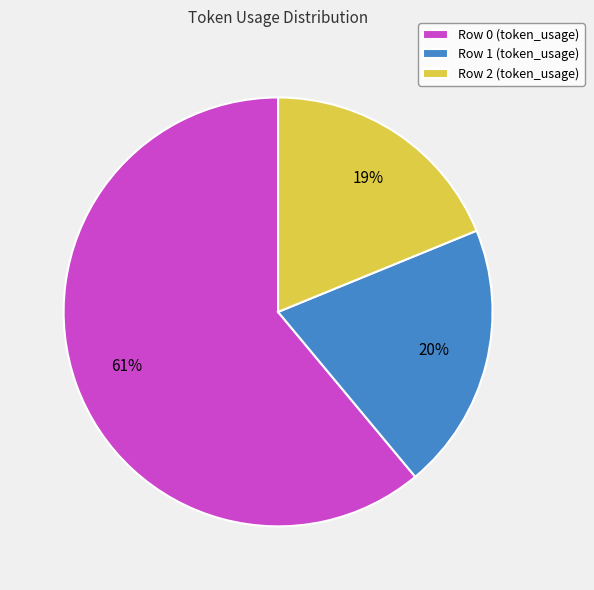

What is the smallest slice in the pie chart?

Row 2